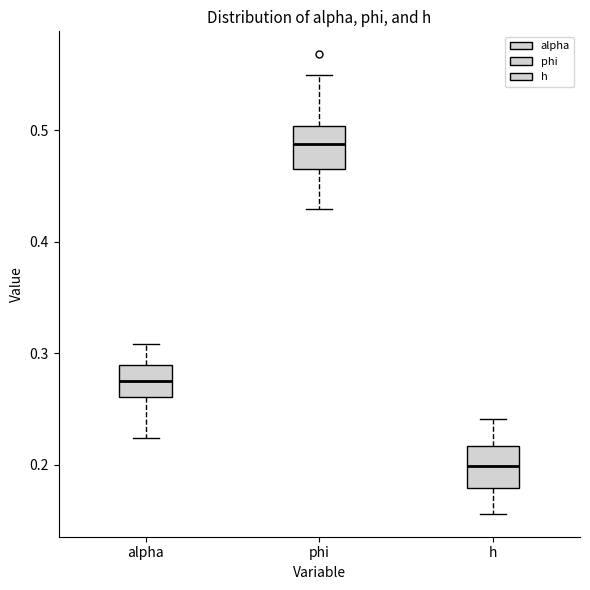

Which box's median line is the lowest?

h